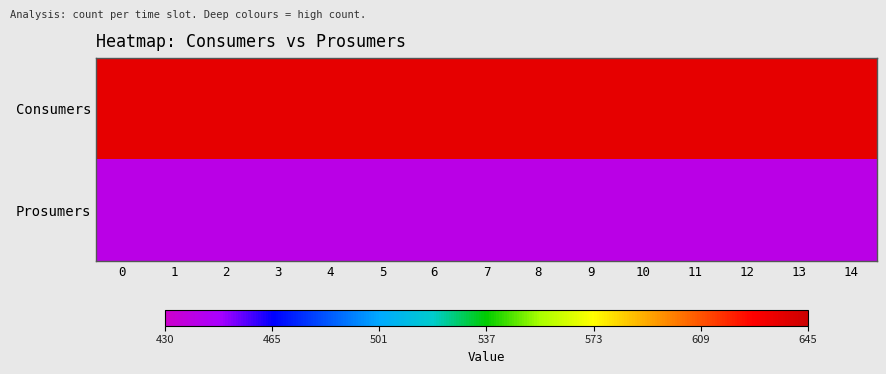

What is the difference between the highest and lowest values at 1?

195